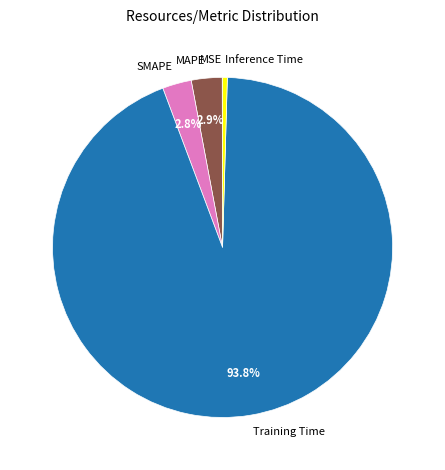

Which slice is the largest?

Training Time